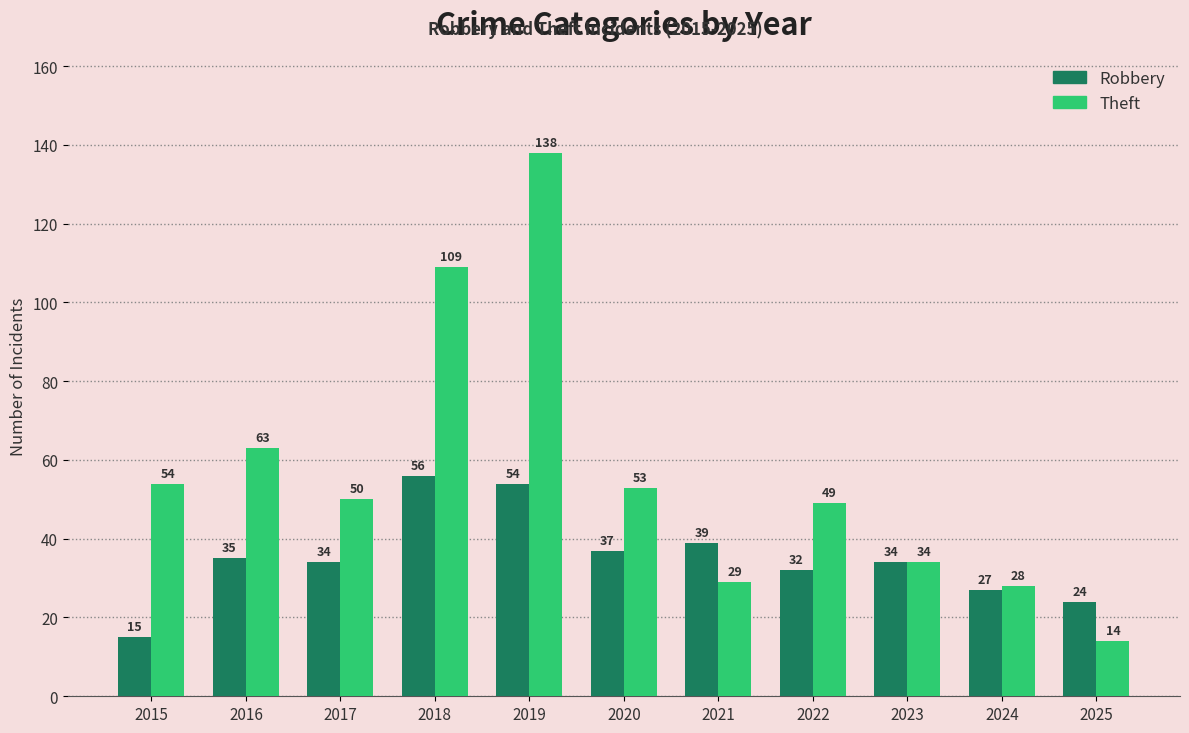

At which label does Theft reach its minimum?

2025